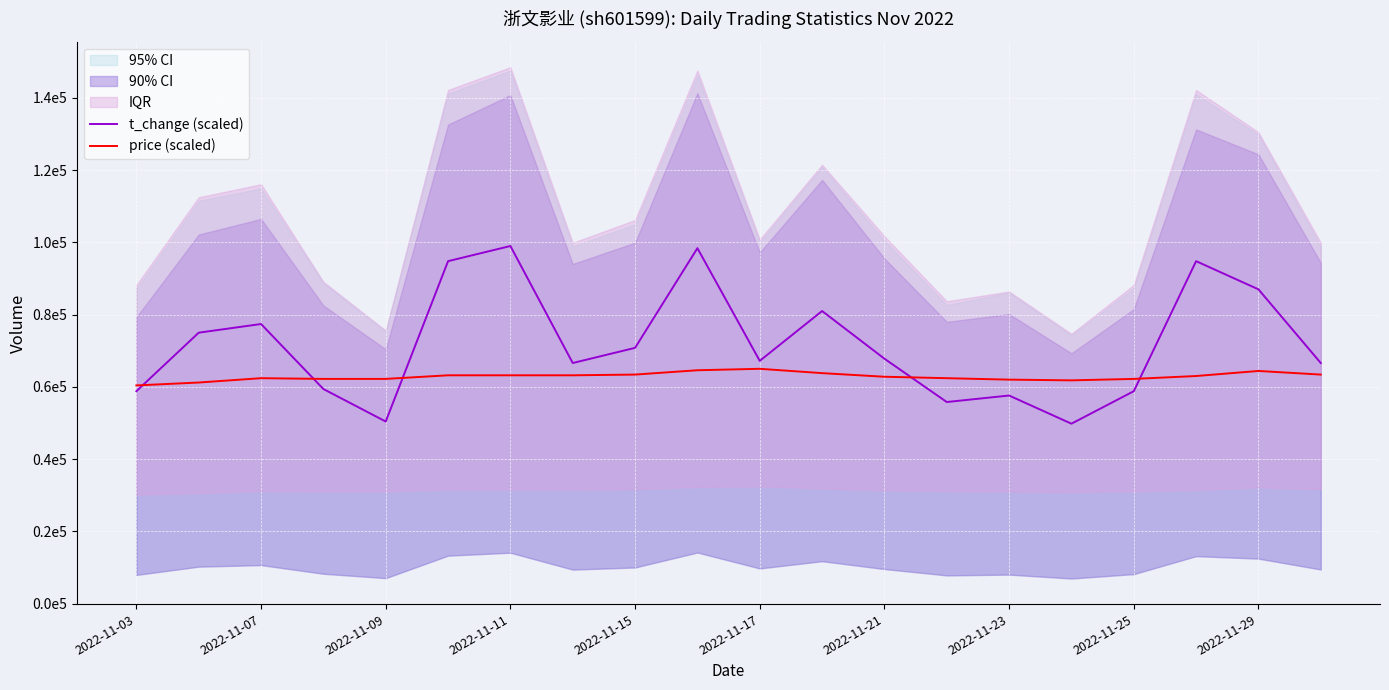

How many interior local peaks does the price (scaled) series have?

3